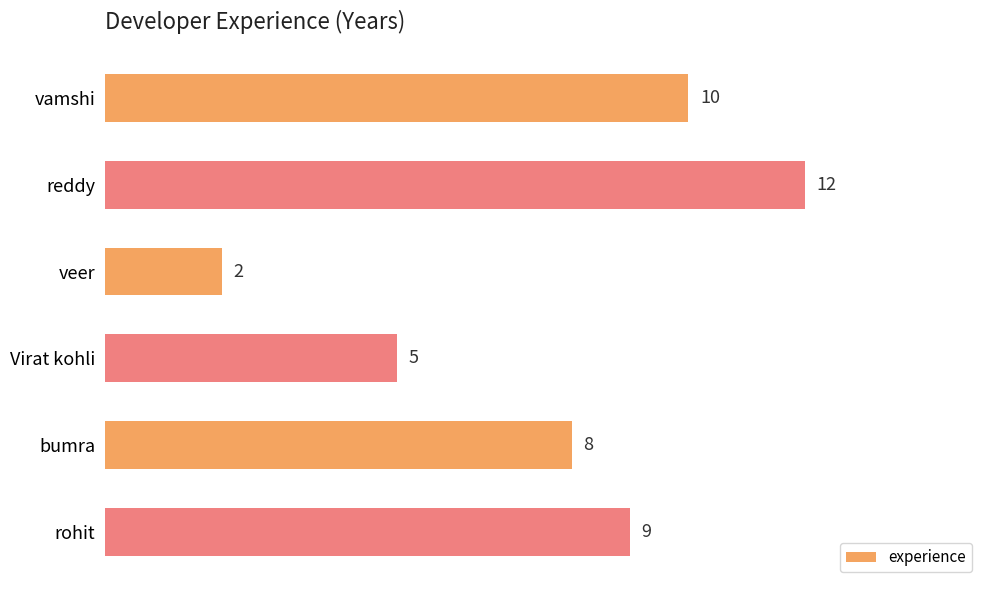

Rank the categories by value from lowest to highest.

veer, Virat kohli, bumra, rohit, vamshi, reddy